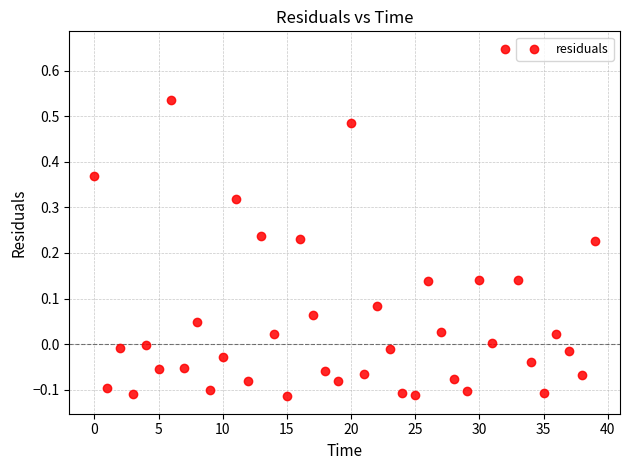

What is the range of Y values (max minus min)?

0.8